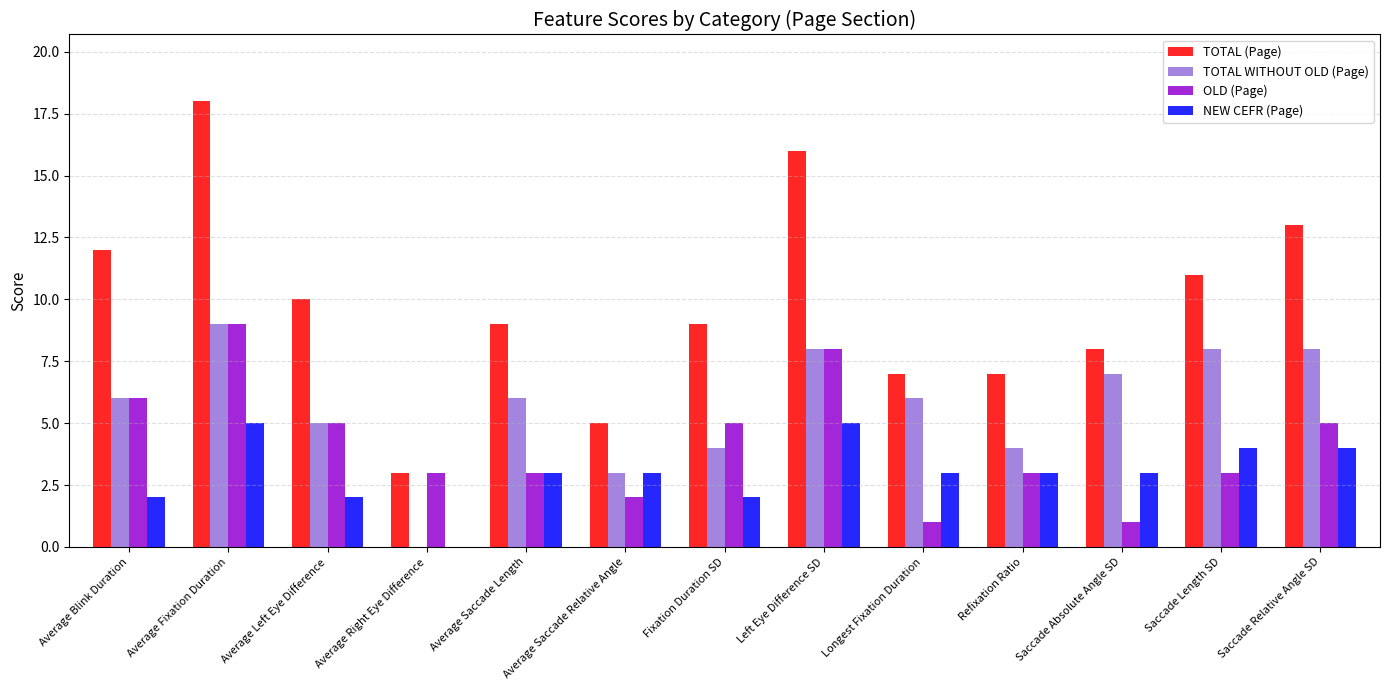

Is it true that TOTAL WITHOUT OLD (Page) equals 3 at Average Saccade Relative Angle?

True